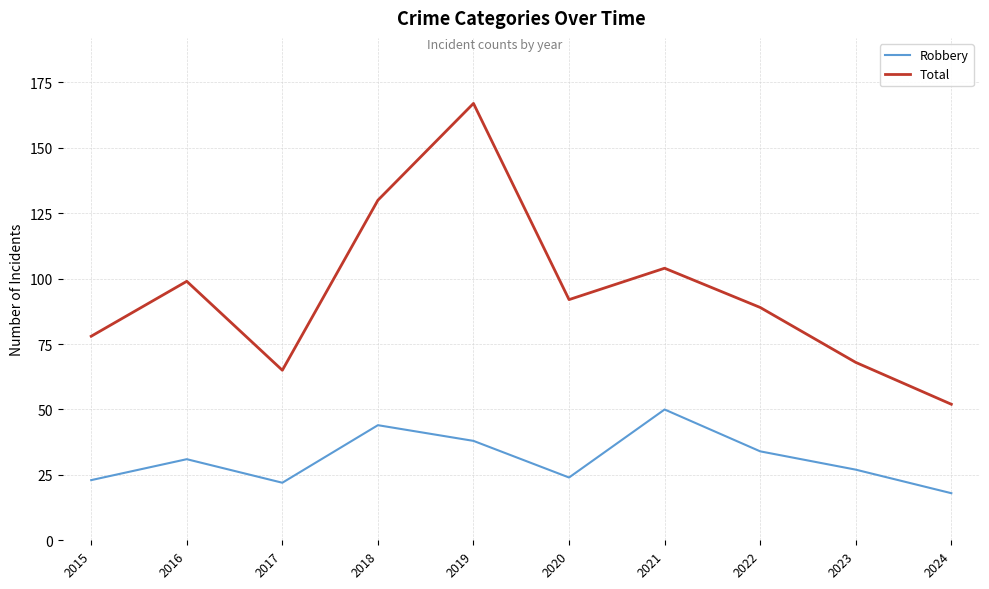

In Total, how many points are higher than both neighbors (excluding endpoints)?

3